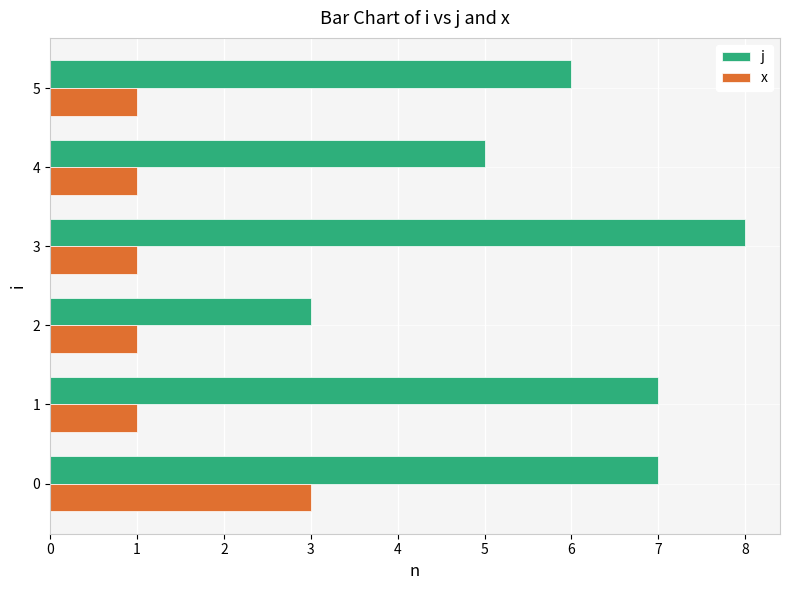

What is the average value of the j series?

6